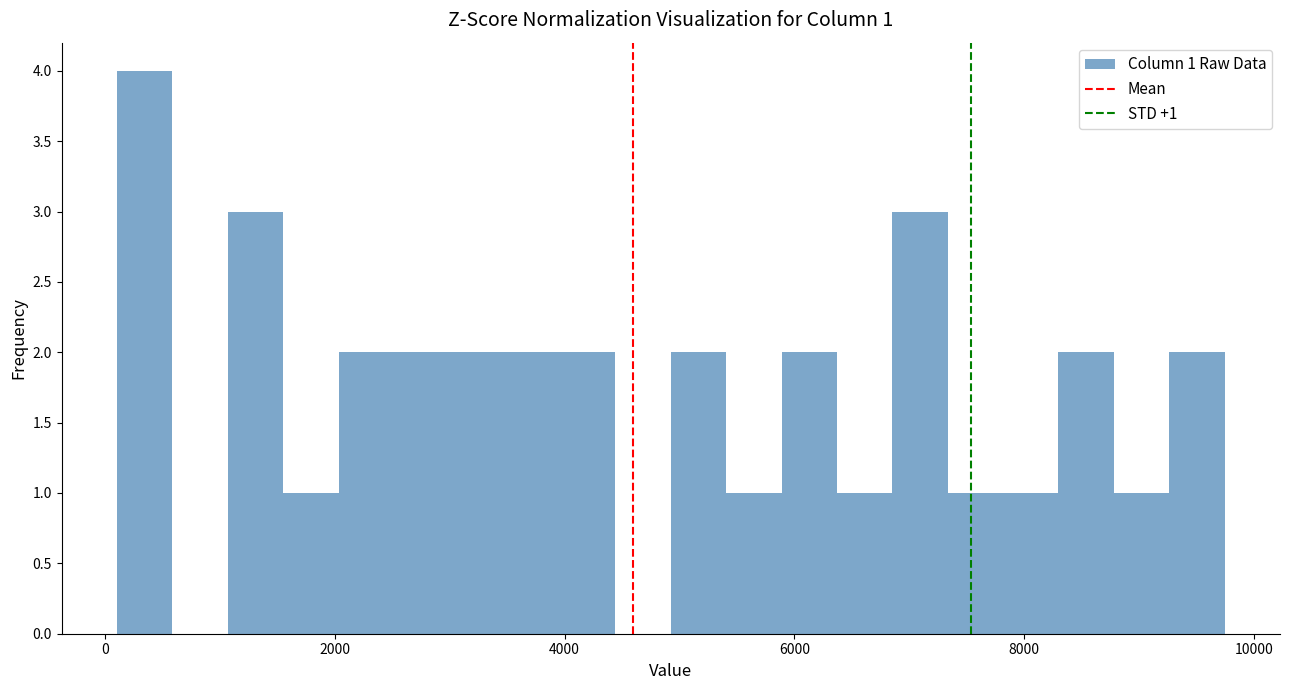

Read against the x-axis, roughly where is the centre of the tallest bar?

400